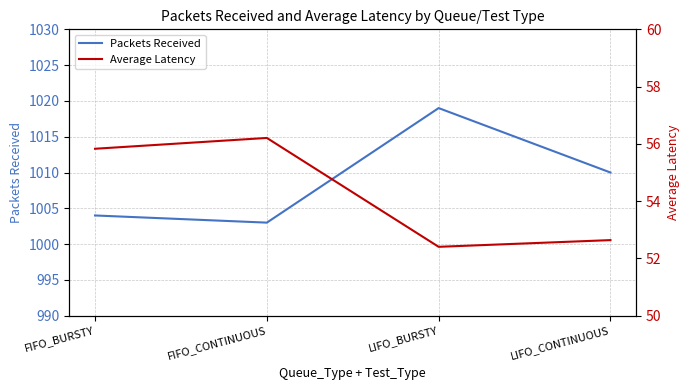

True or false: Average Latency has more than 2 points higher than both neighbors.

False